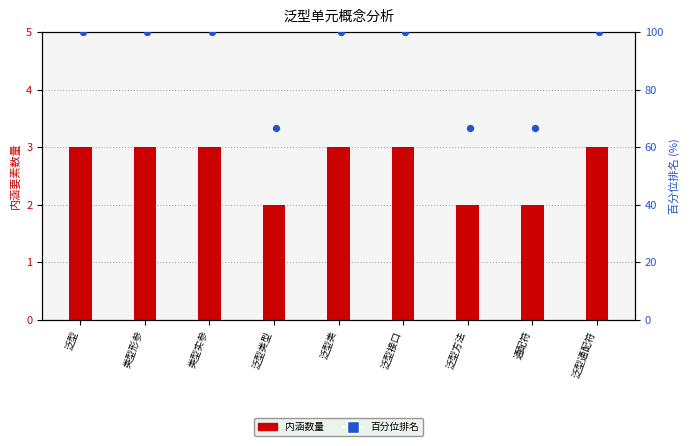

At which category is the sum across all series the highest?

泛型